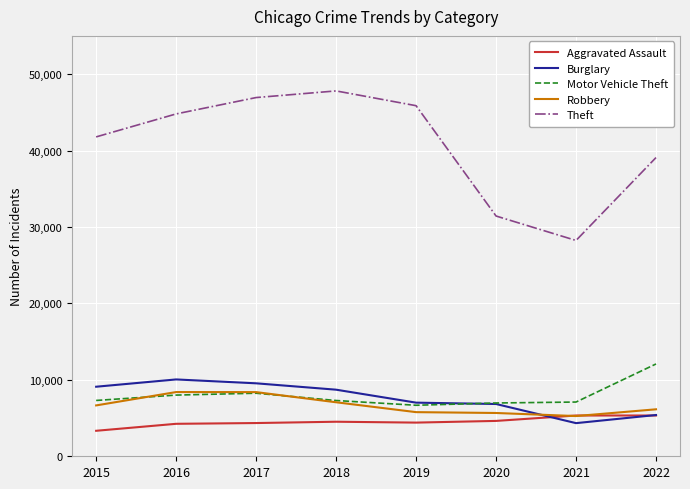

List the series in order of their peak value, lowest first.

Aggravated Assault, Robbery, Burglary, Motor Vehicle Theft, Theft